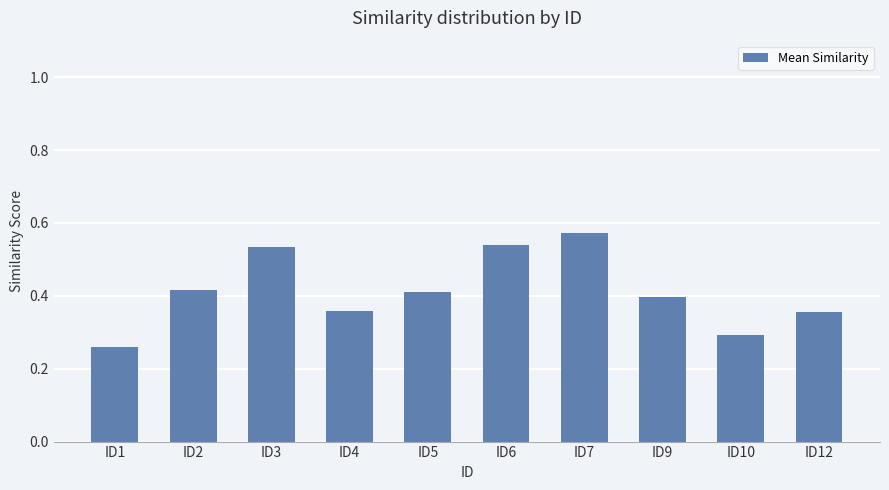

The value at ID1 is 0.3. True or false?

True